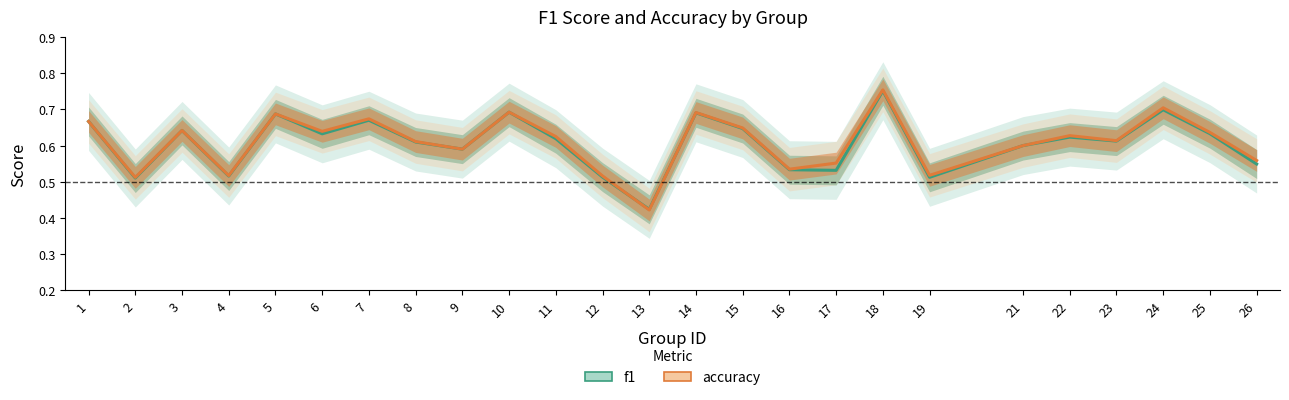

True or false: f1 has more than 1 points higher than both neighbors.

True